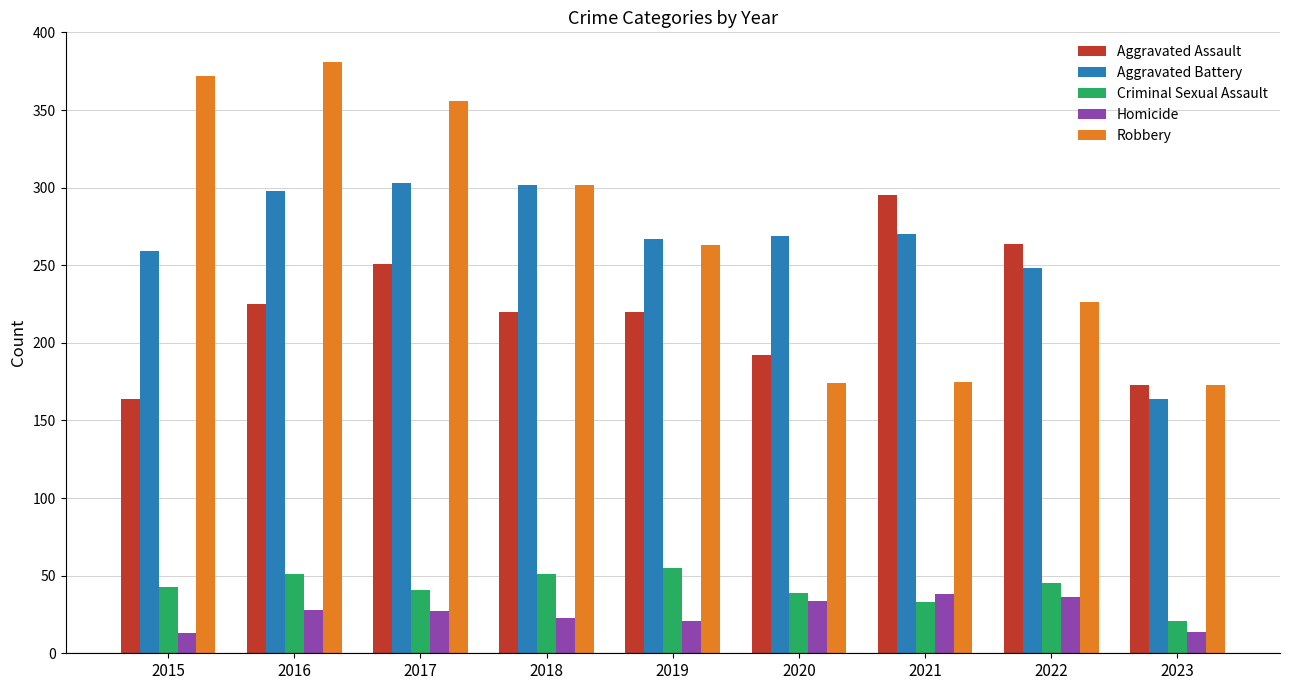

At which label is Aggravated Battery closest to 233?

2022